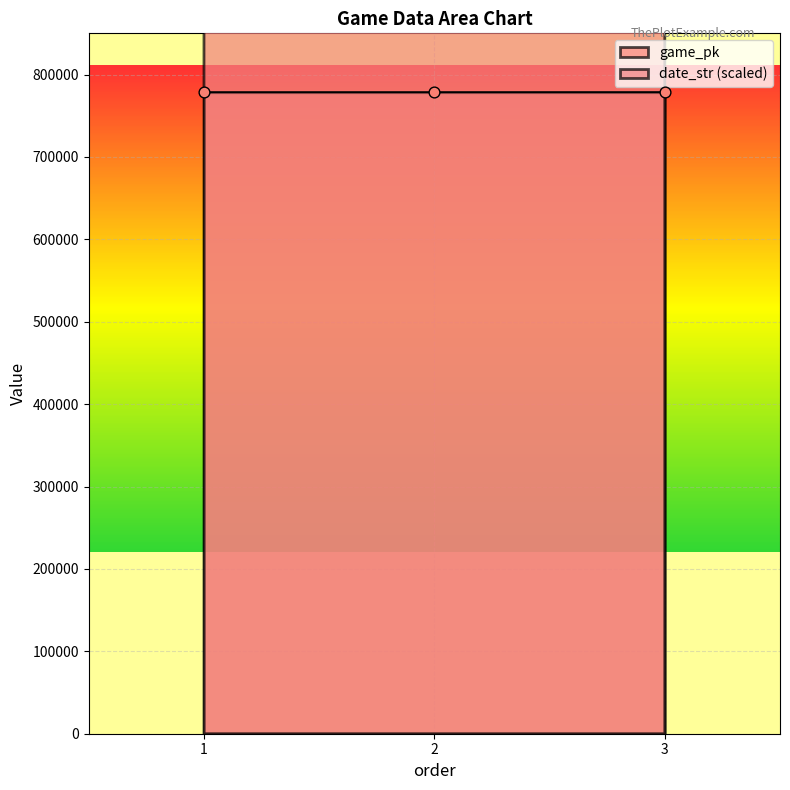

What is the total value across all series at 3?

751771512